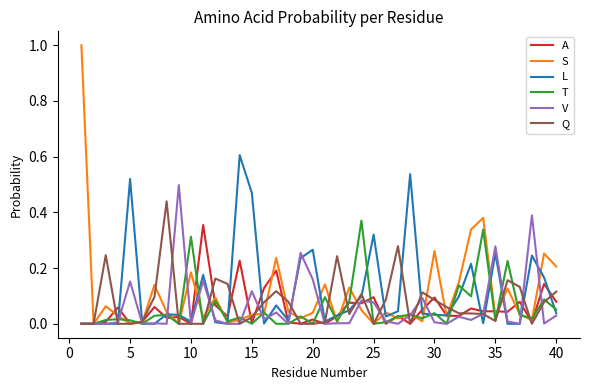

In Q, how many points are higher than both neighbors (excluding endpoints)?

9